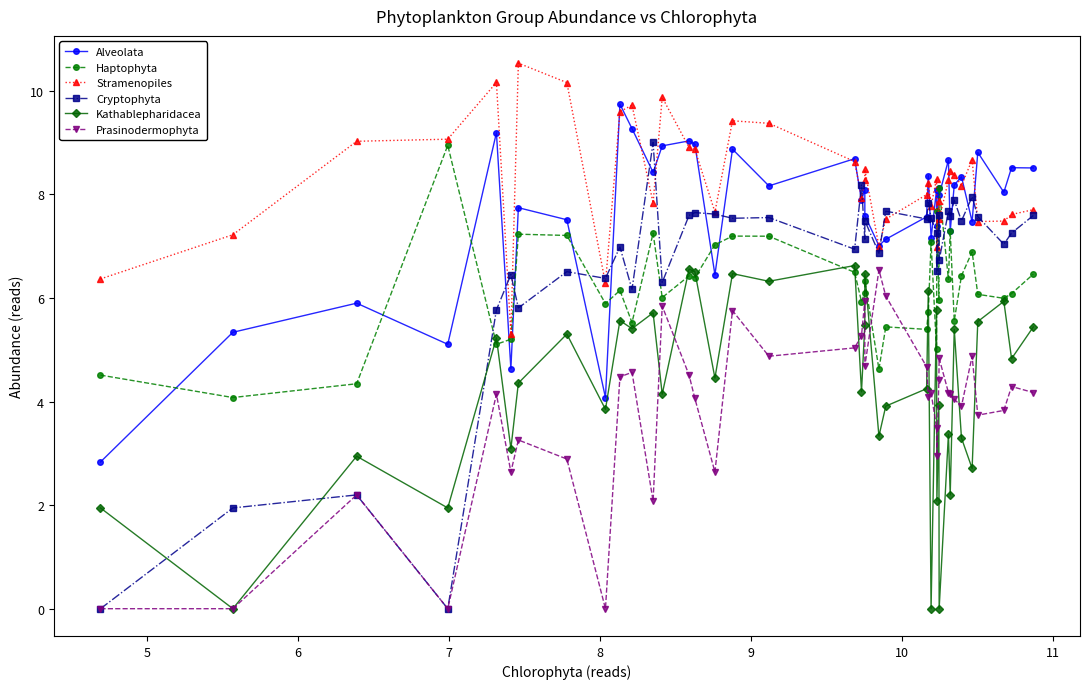

How many categories are shown in the chart?

40